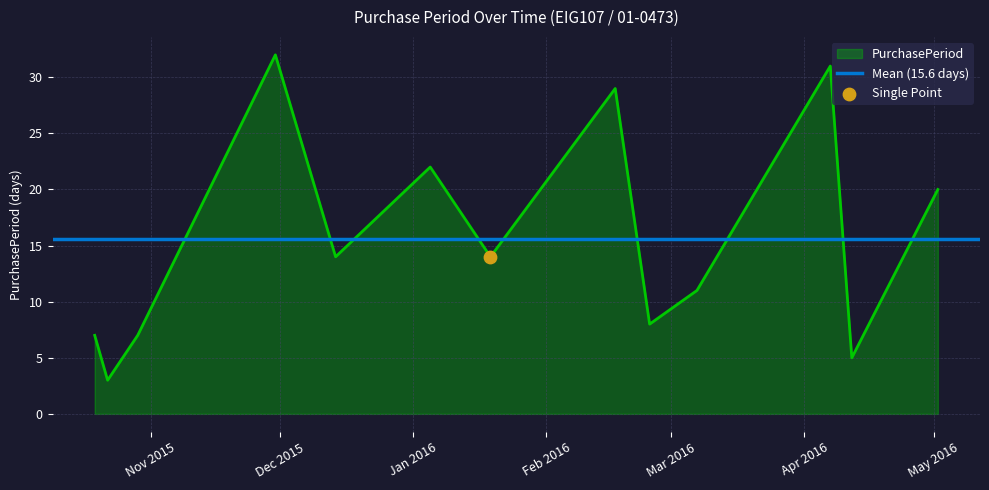

Which has a higher value, 2015-10-29 or 2016-01-05?

2016-01-05